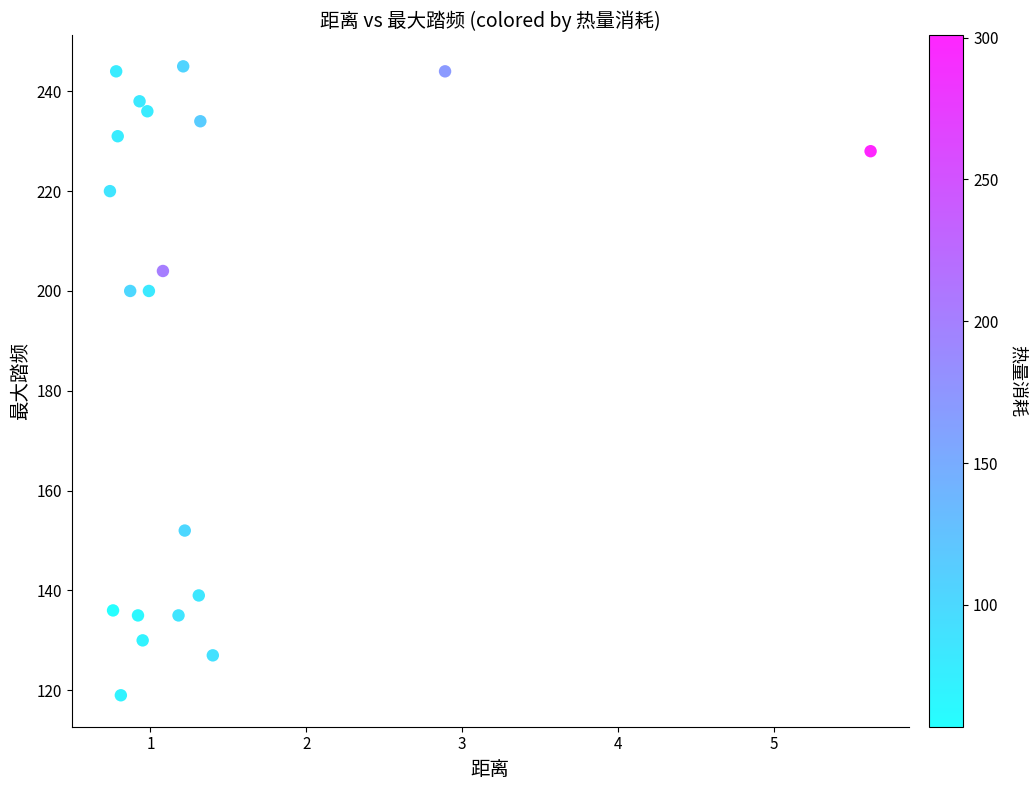

What is the range of Y values (max minus min)?

126